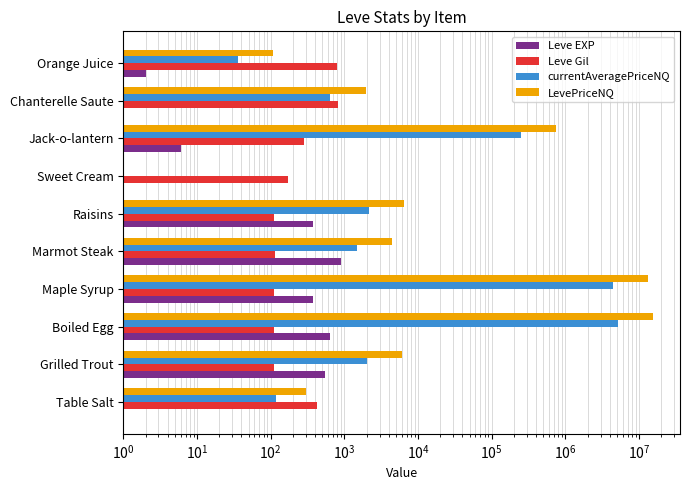

What is the sum of all LevePriceNQ values?

29865881.6